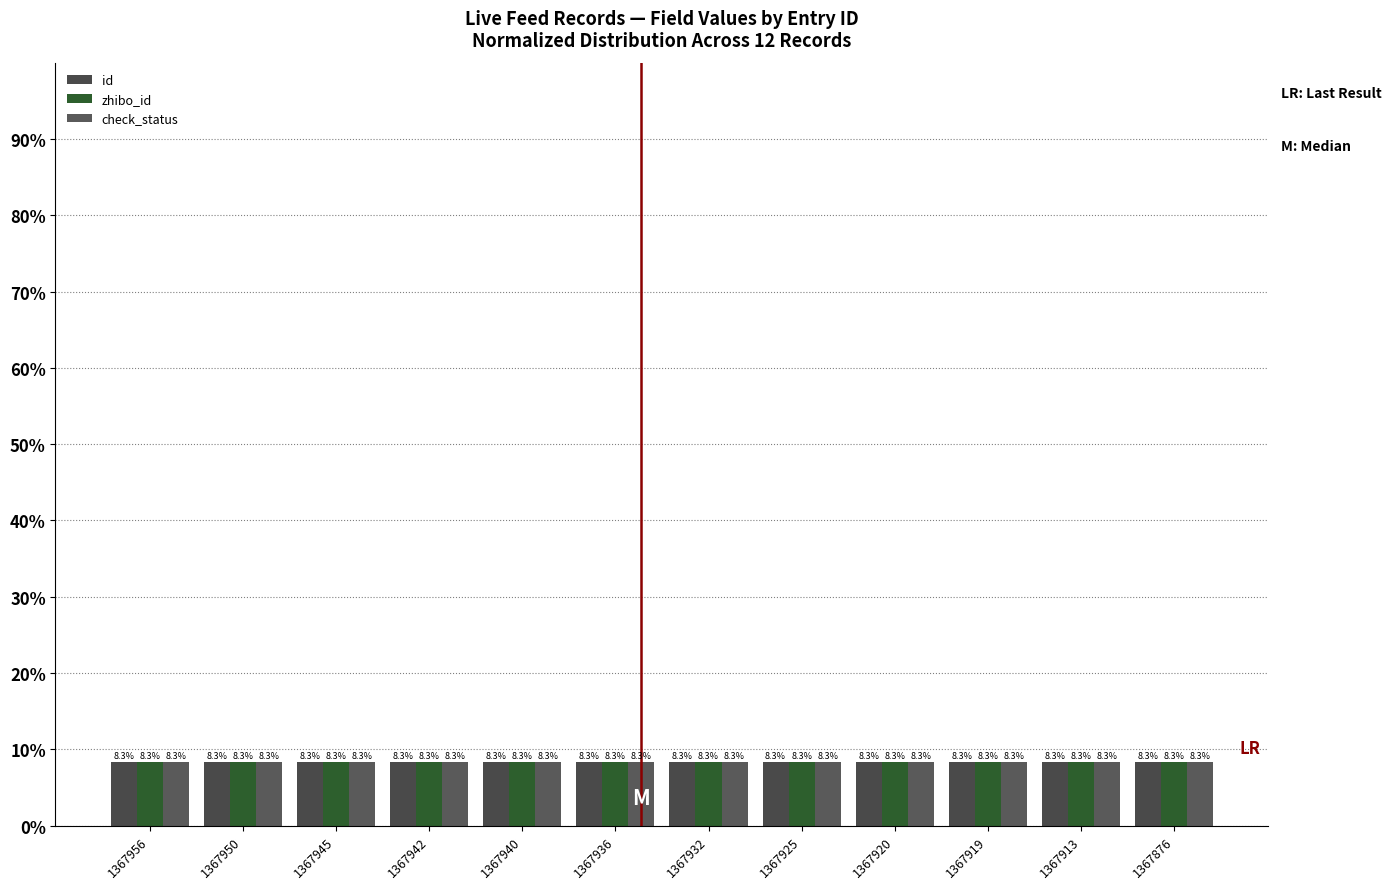

At 1367919, list the series in order from smallest to largest.

id, zhibo_id, check_status